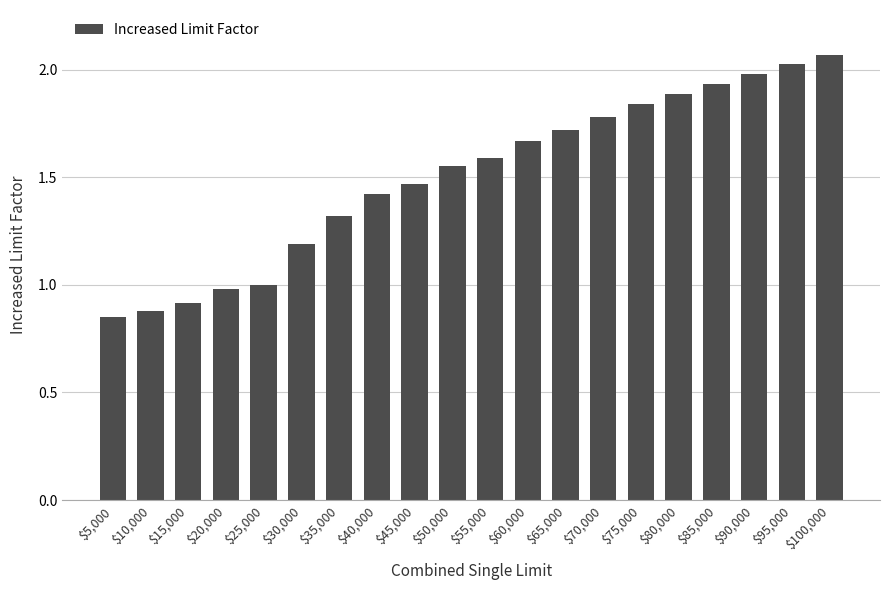

Is it true that the value at $70,000 is 1.8?

True